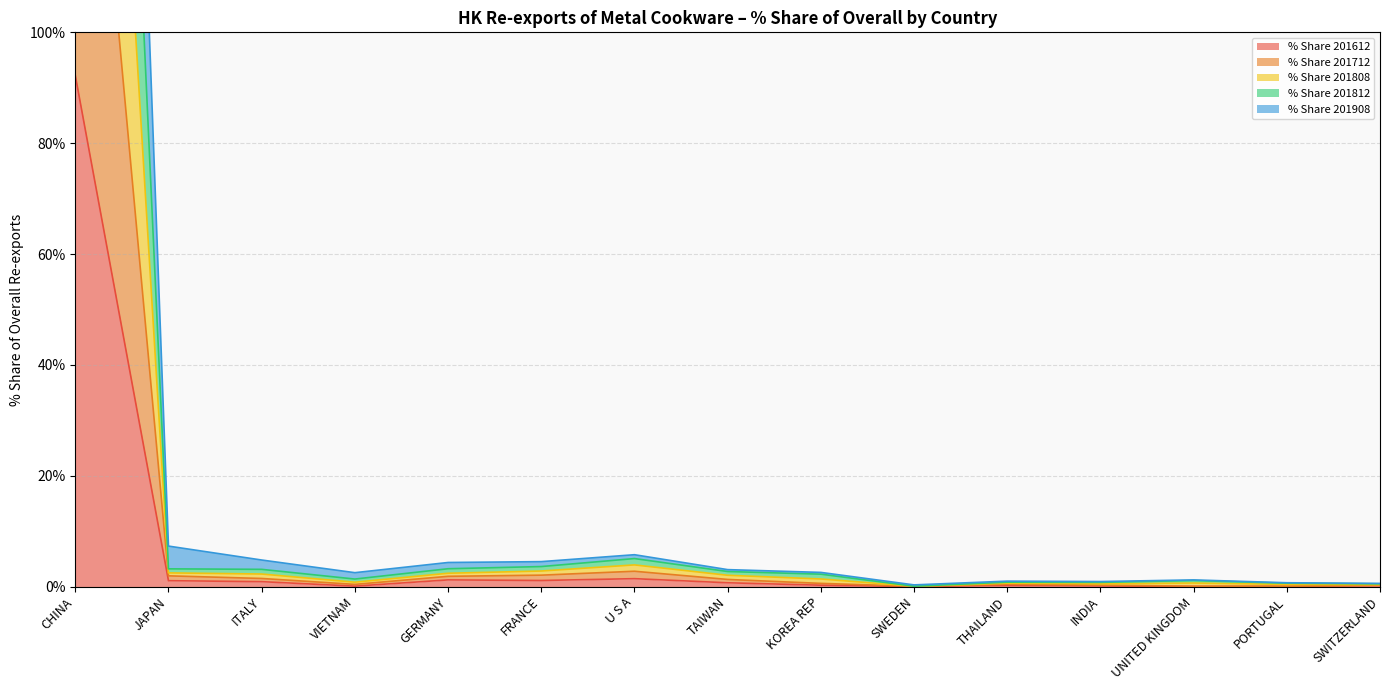

How many series are shown in this chart?

5